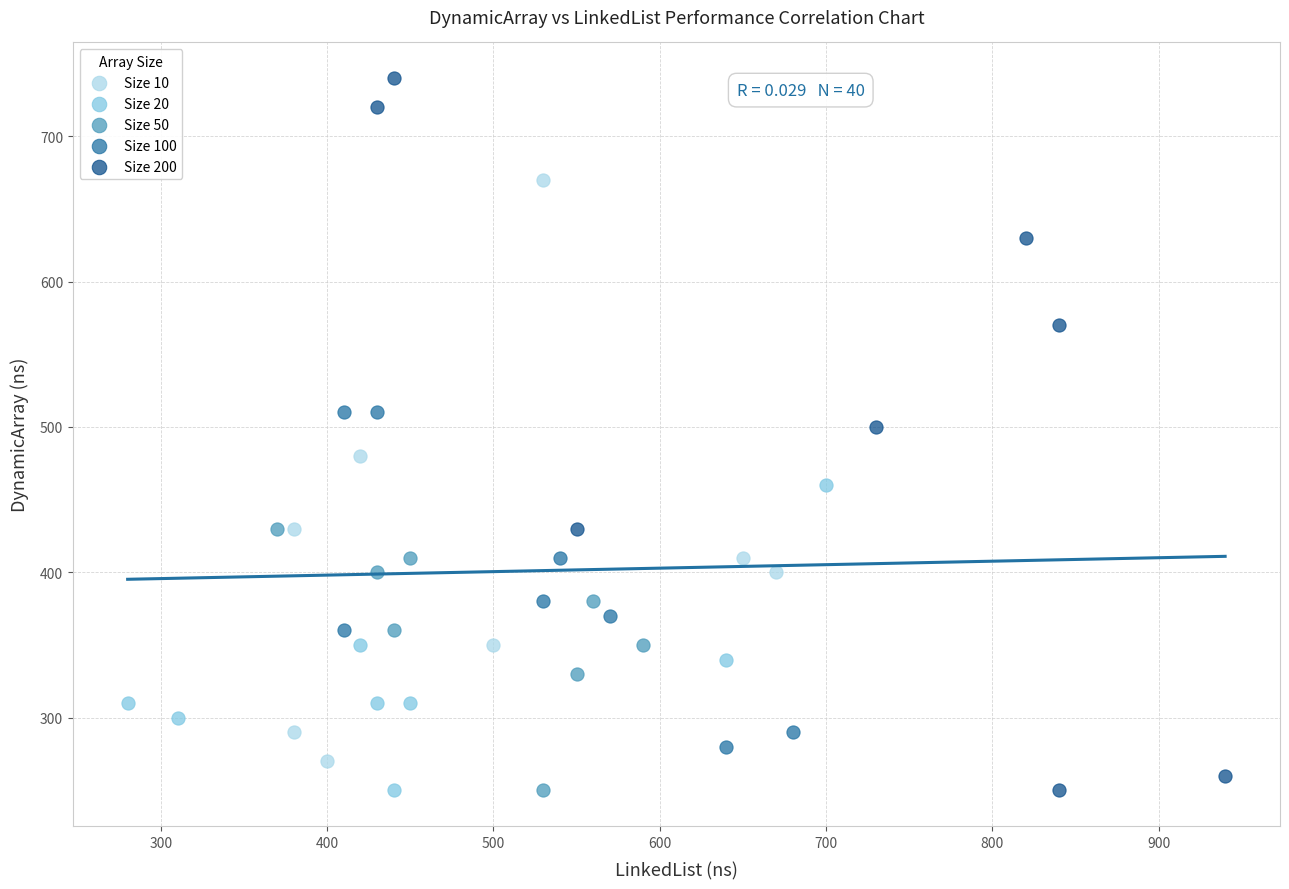

Which series reaches the maximum Y coordinate?

Size 200